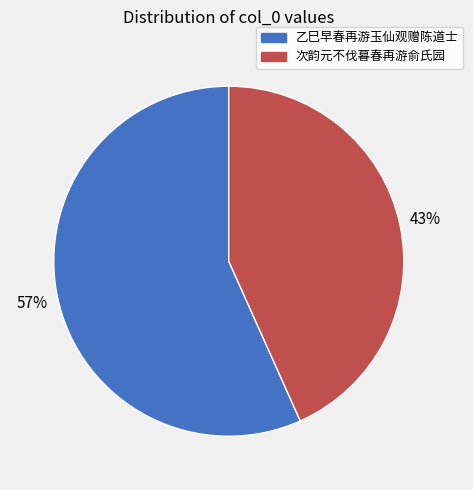

Does any single category account for the majority?

Yes